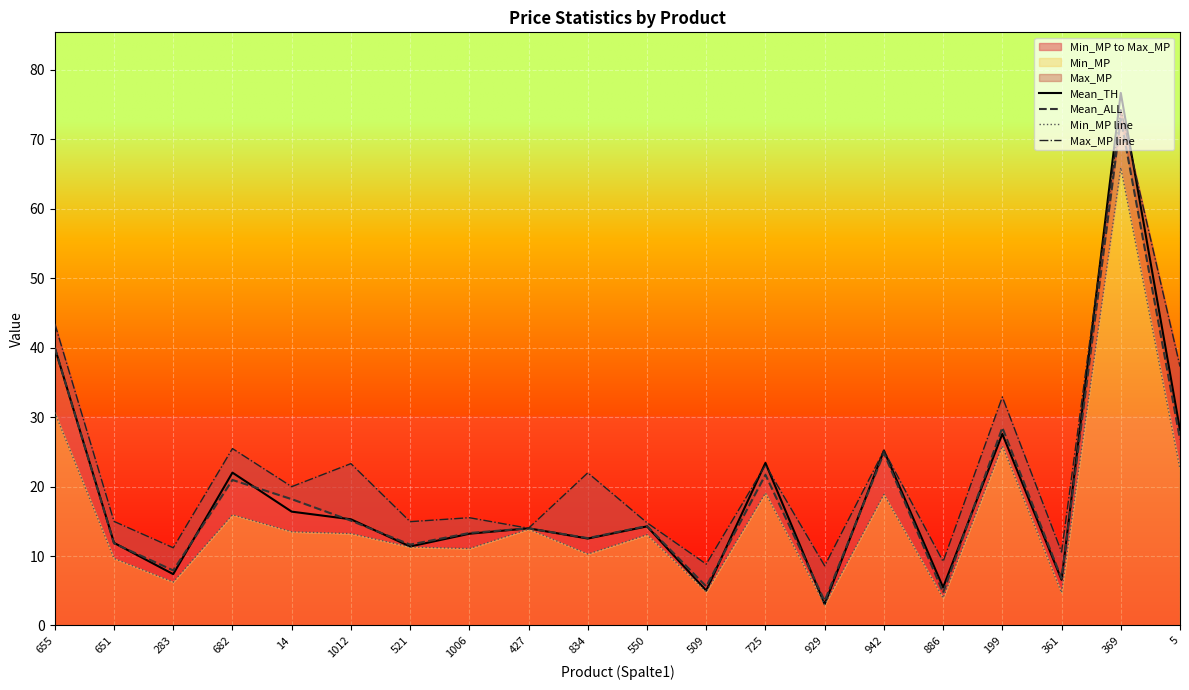

Count the number of categories in the chart.

20